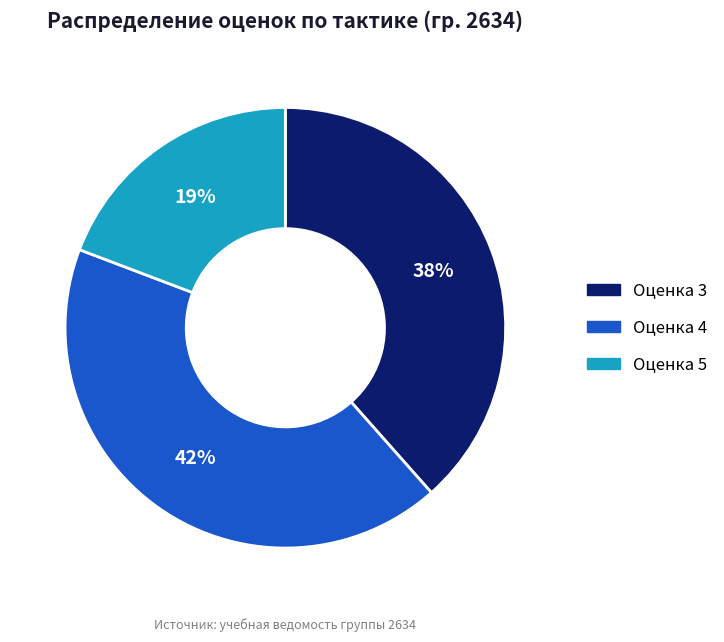

Rank the categories by value from highest to lowest.

Оценка 4, Оценка 3, Оценка 5